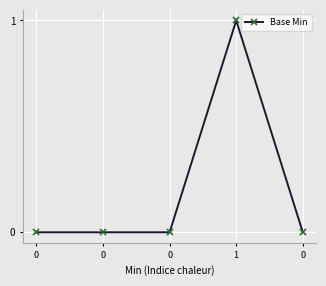

Reading right to left, extract all data points from this chart.

0=0	1=1	0=0	0=0	0=0